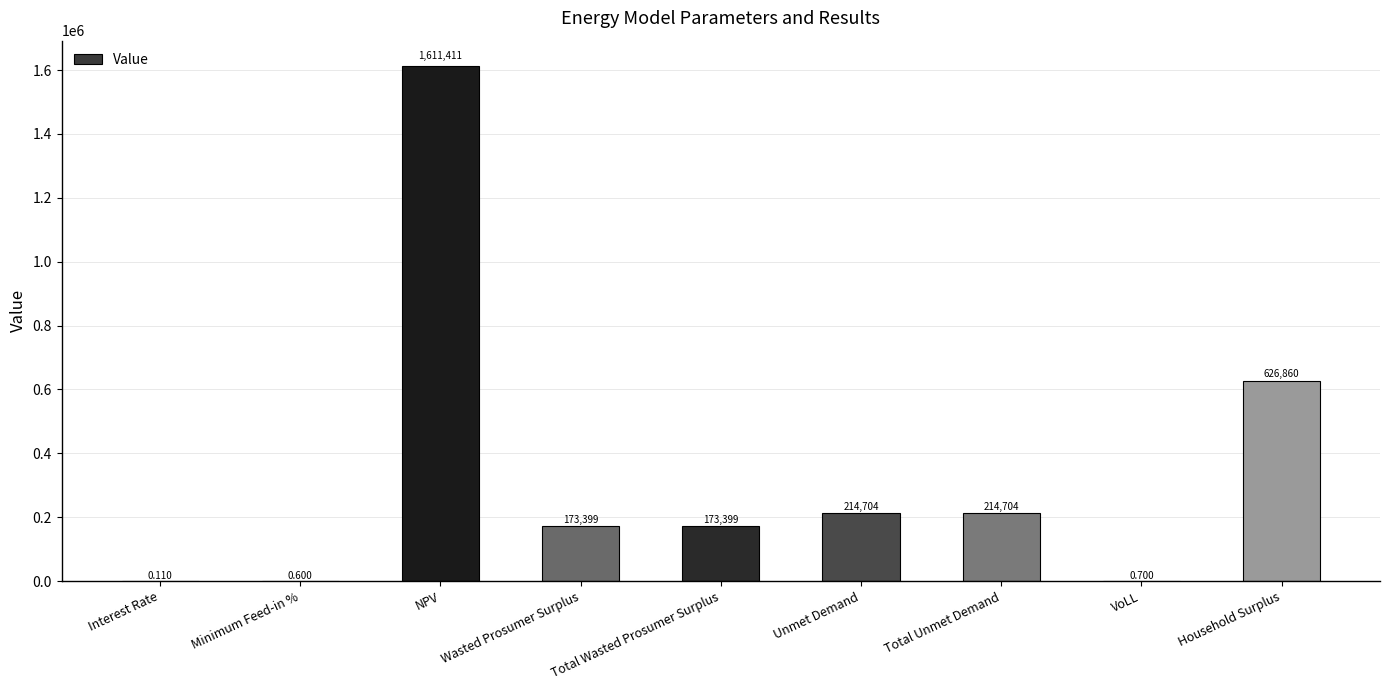

Between Household Surplus and Unmet Demand, which is larger?

Household Surplus